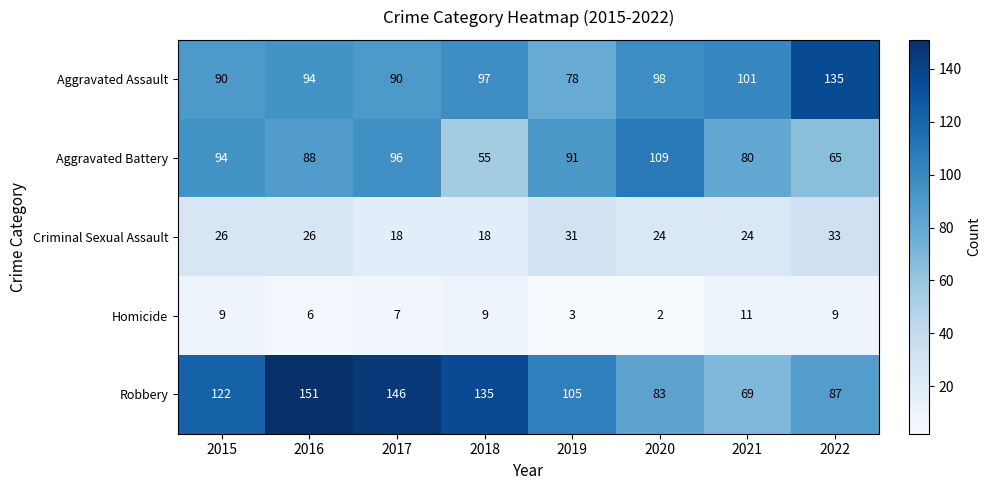

At which label does Aggravated Battery first exceed 91?

2015